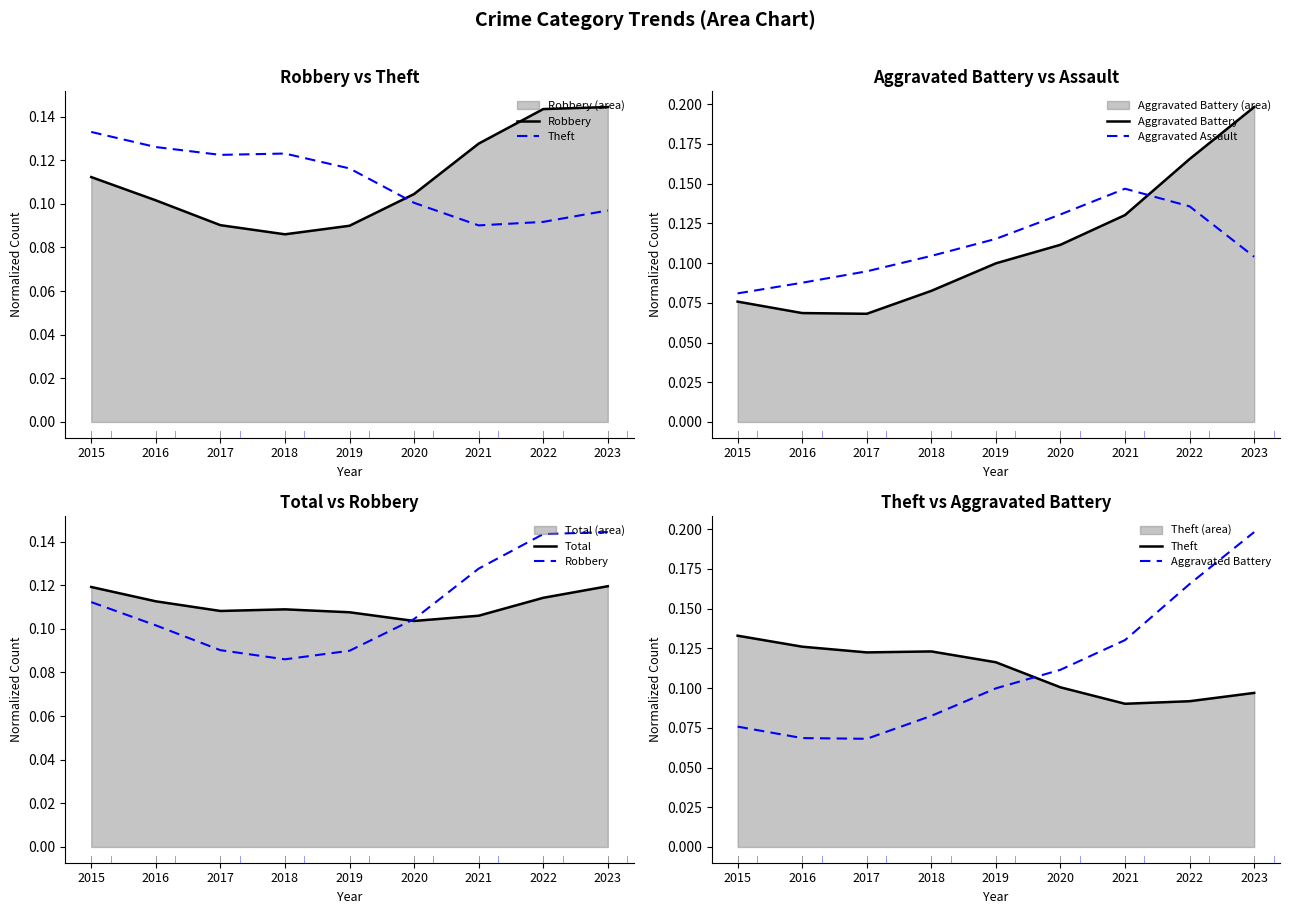

Which category has the lowest value in the Theft series?

2021